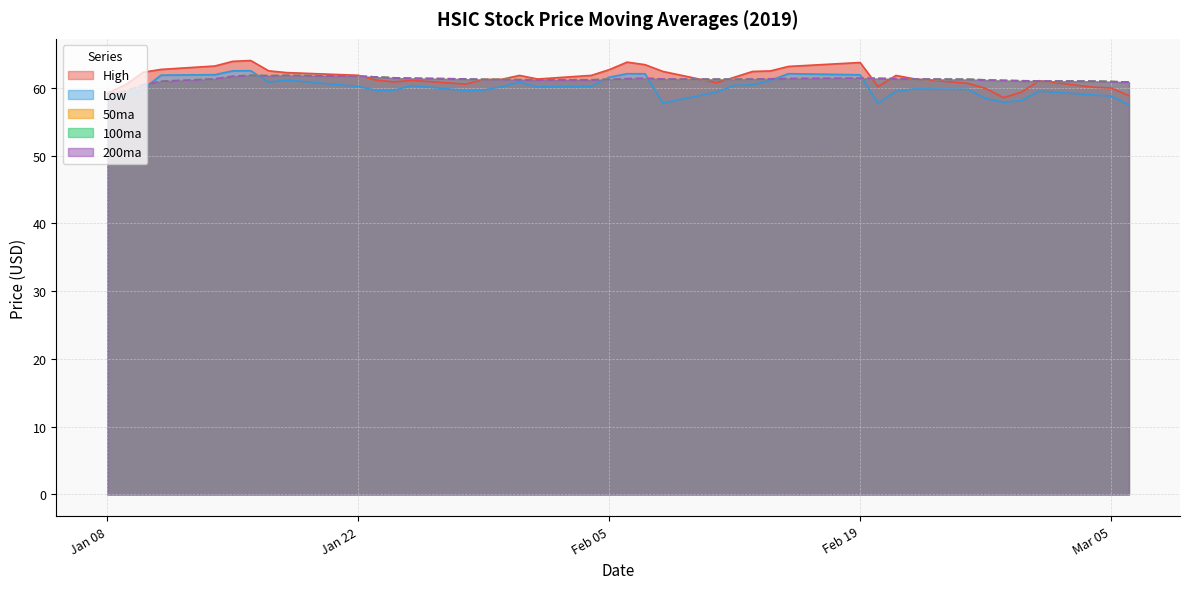

How many values in the 50ma series are below 61?

7